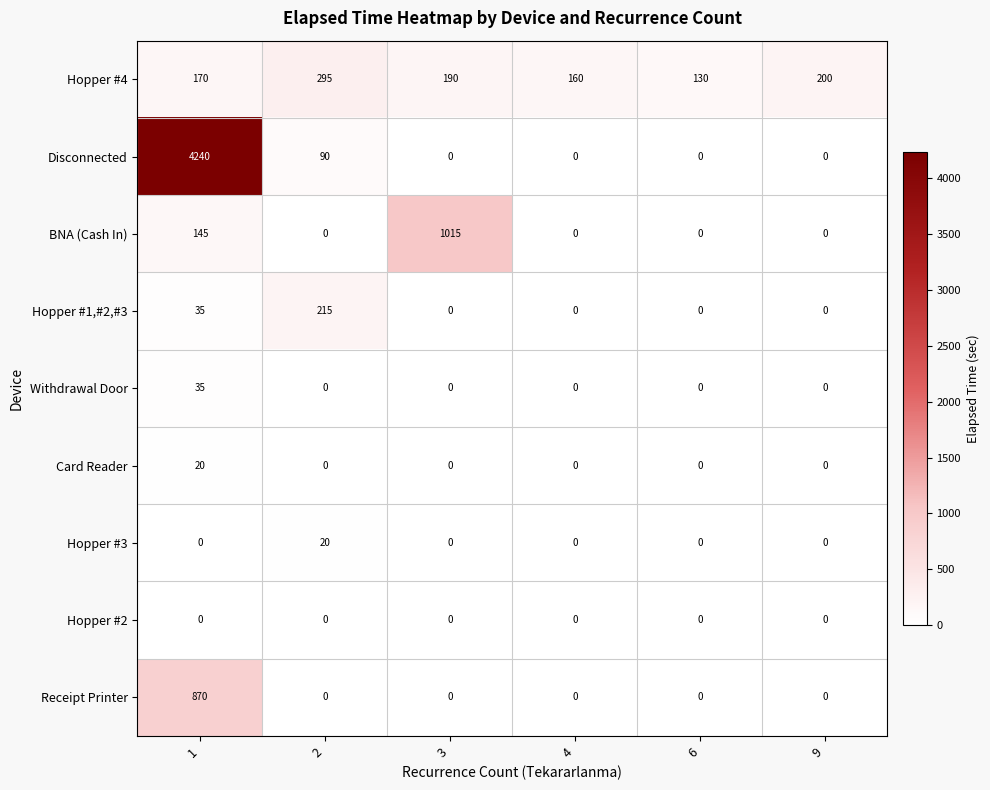

Is it true that Receipt Printer equals 366 at 2?

False